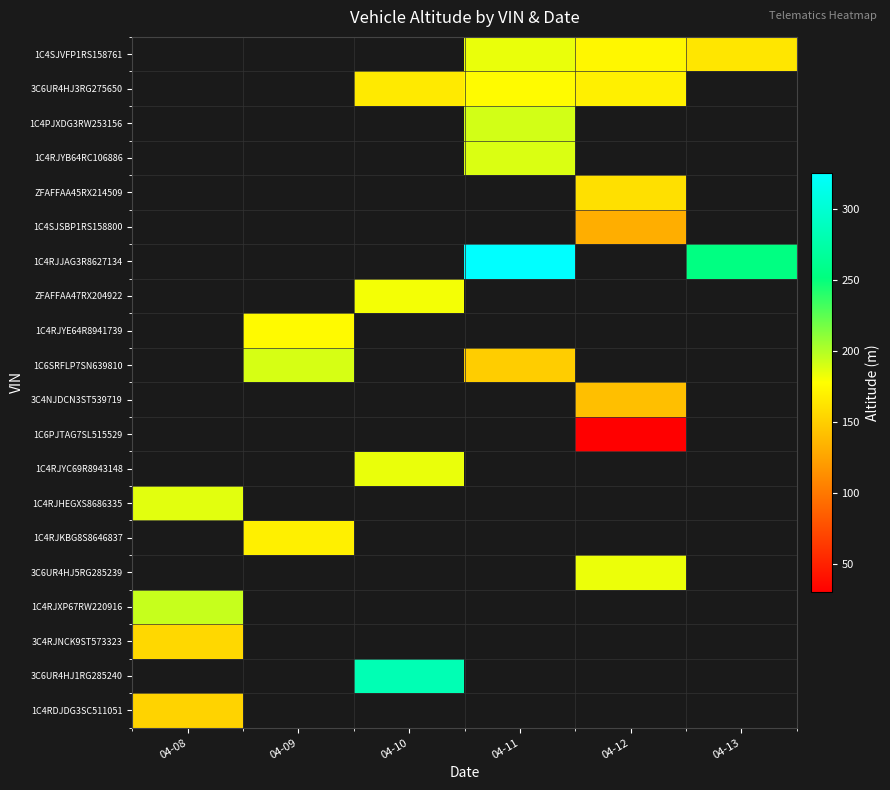

At which category does the chart reach its minimum across all series?

04-12